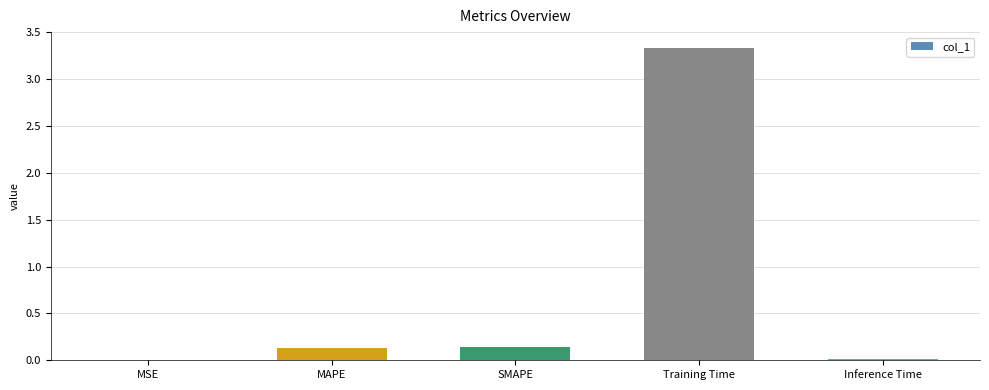

Which category has the highest value across all series?

Training Time